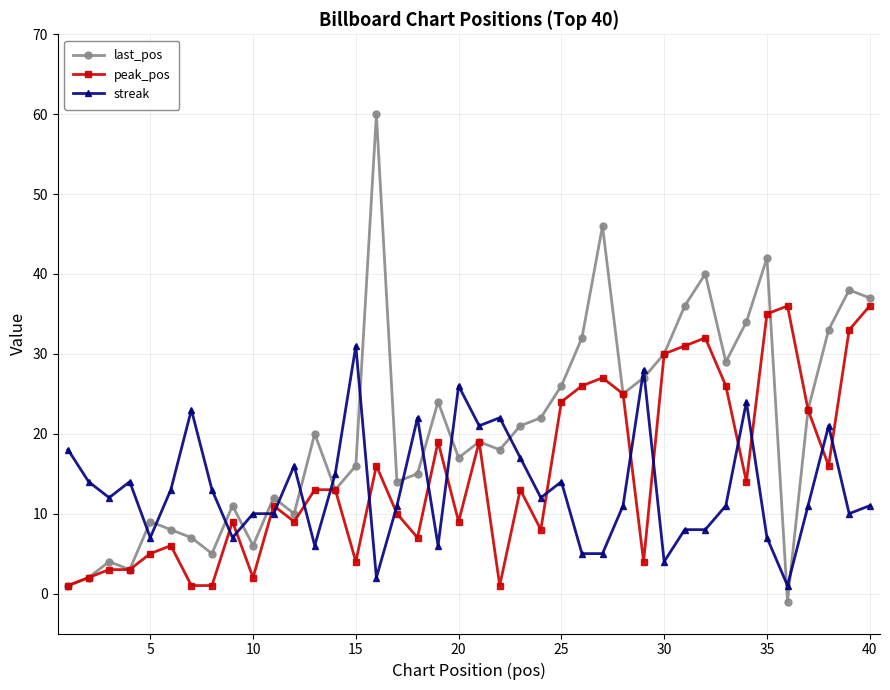

Which series has the largest range (max minus min)?

last_pos